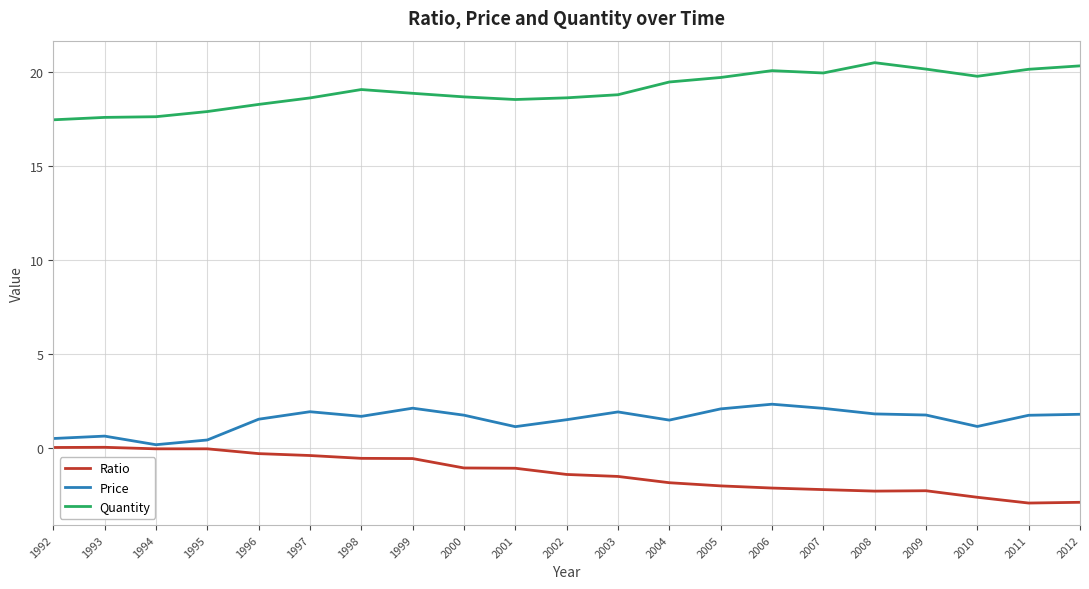

The value of Quantity at 2000 is 31.5. True or false?

False